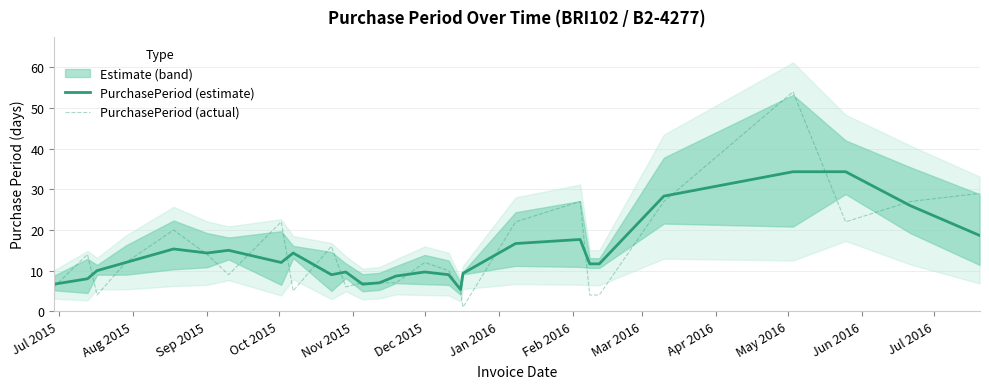

List the series in order of their peak value, lowest first.

PurchasePeriod (estimate), PurchasePeriod (actual)